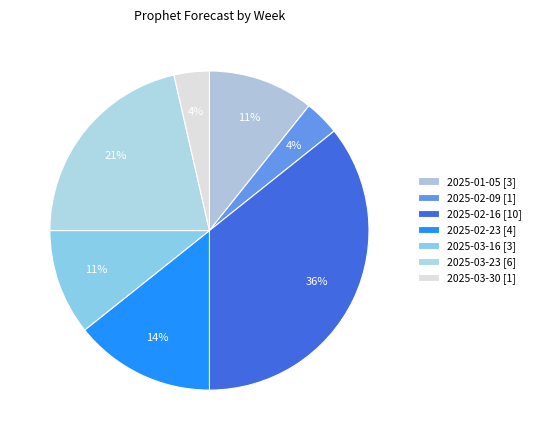

Does any single category account for the majority?

No